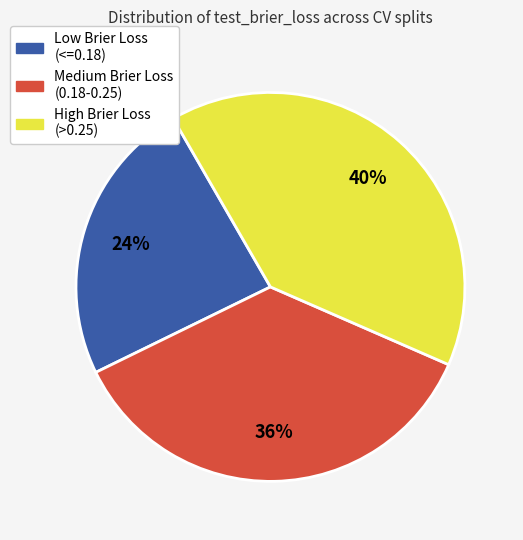

Does any single category account for the majority?

No